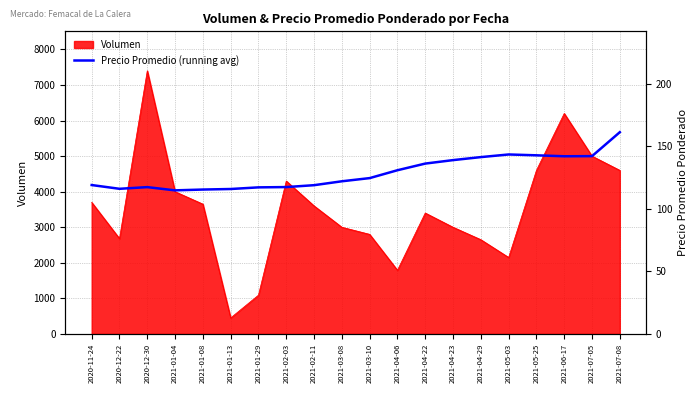

Reading left to right, what are all the values shown in this chart?

119.0	116.0	117.3	114.8	115.4	115.8	117.1	117.4	118.9	122.0	124.5	130.8	136.2	138.9	141.3	143.4	142.8	142.0	142.1	161.2